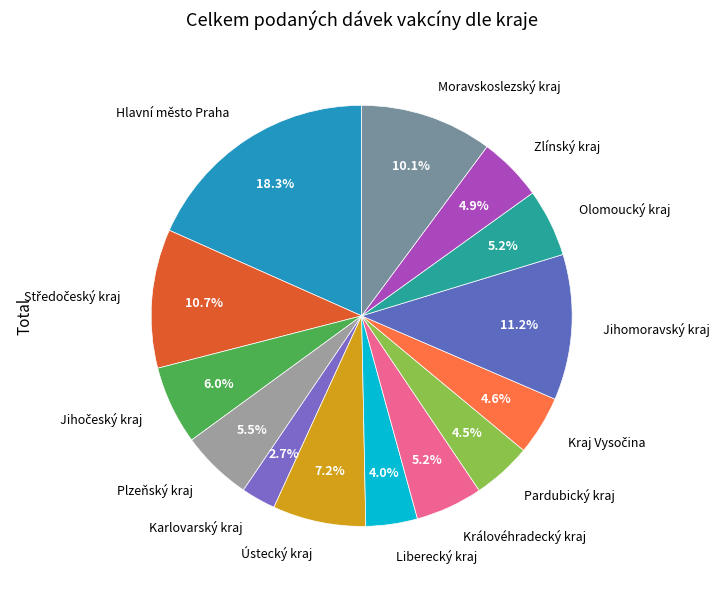

The Moravskoslezský kraj slice represents 16% of the pie. True or false?

False